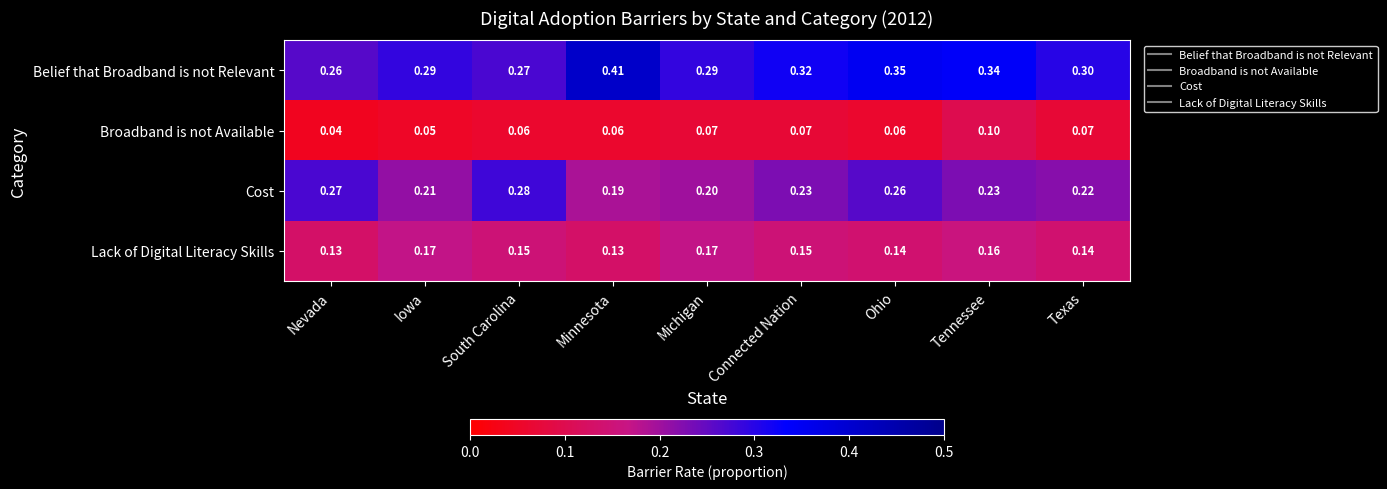

Which series has the largest range (max minus min)?

Belief that Broadband is not Relevant